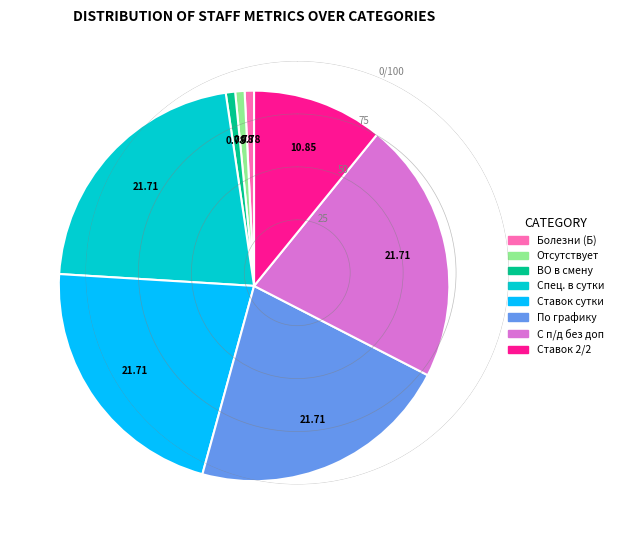

Which has a higher value, Болезни (Б) or С п/д без доп?

С п/д без доп